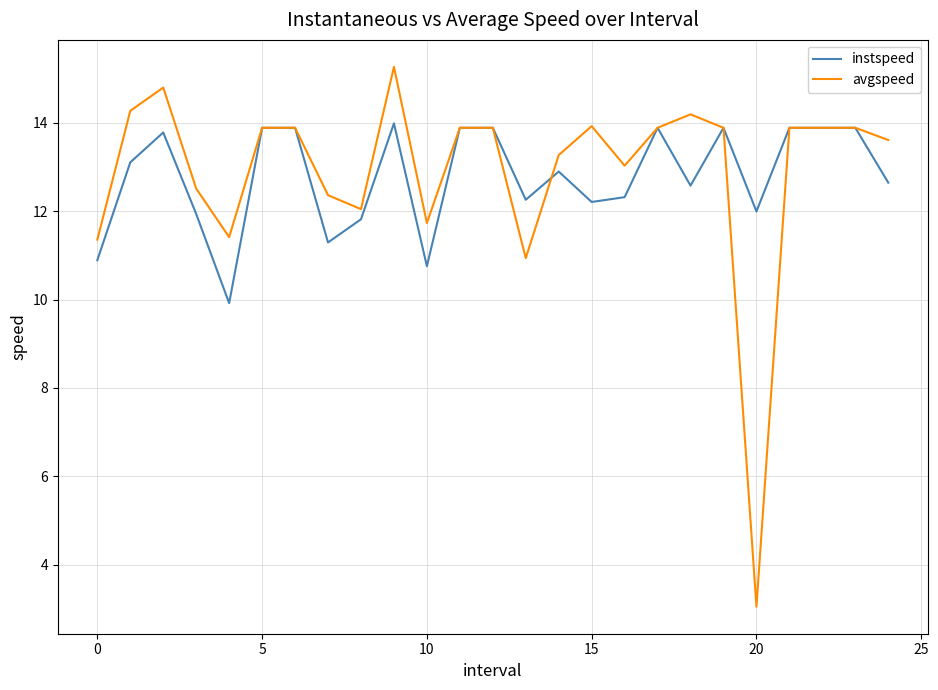

List the series in order of their peak value, lowest first.

instspeed, avgspeed